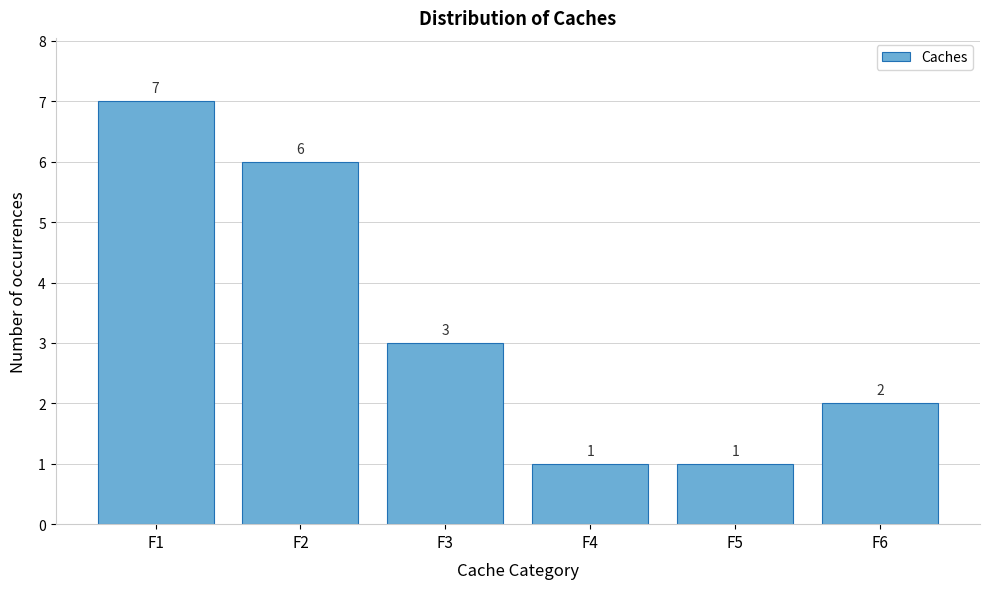

Reading right to left, transcribe all the data shown in this chart.

F6=2	F5=1	F4=1	F3=3	F2=6	F1=7